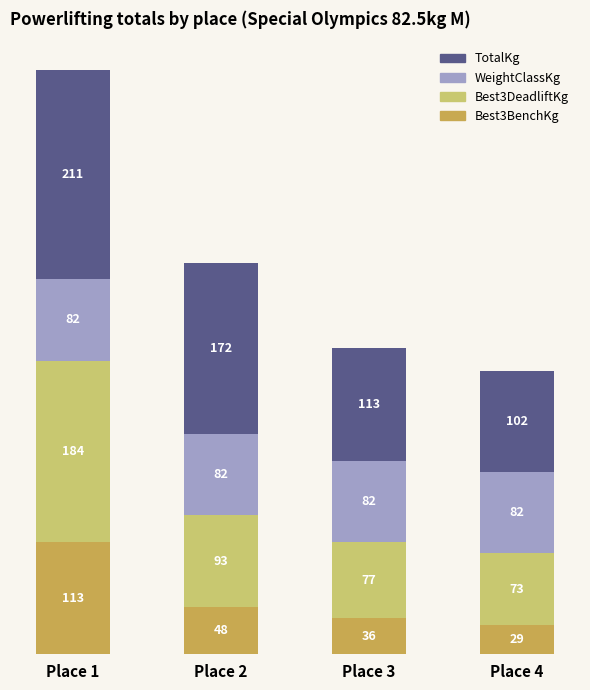

At which category is the sum across all series the highest?

Place 1